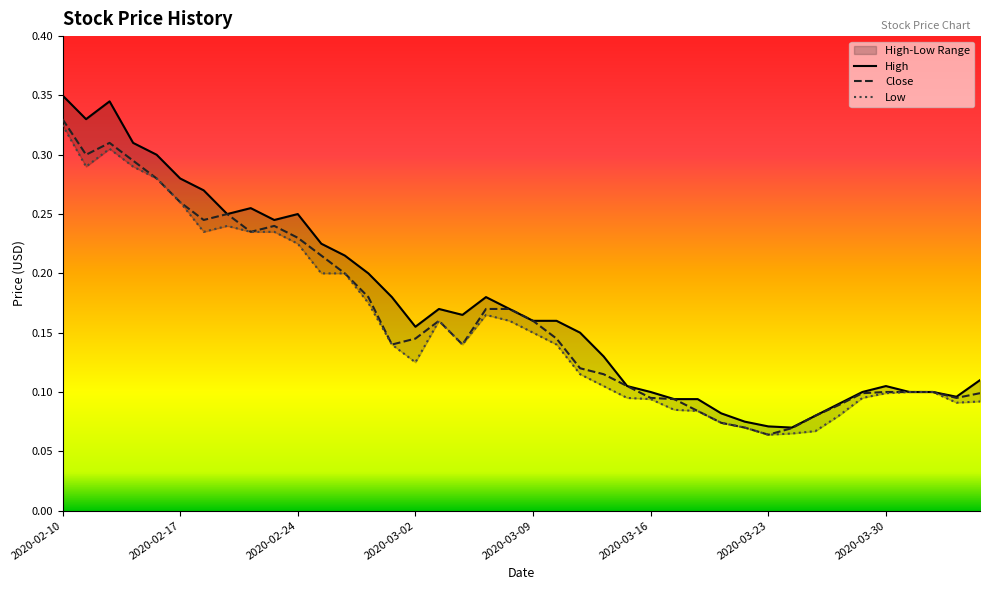

True or false: High has a value of 0.2 at 2020-03-27.

False